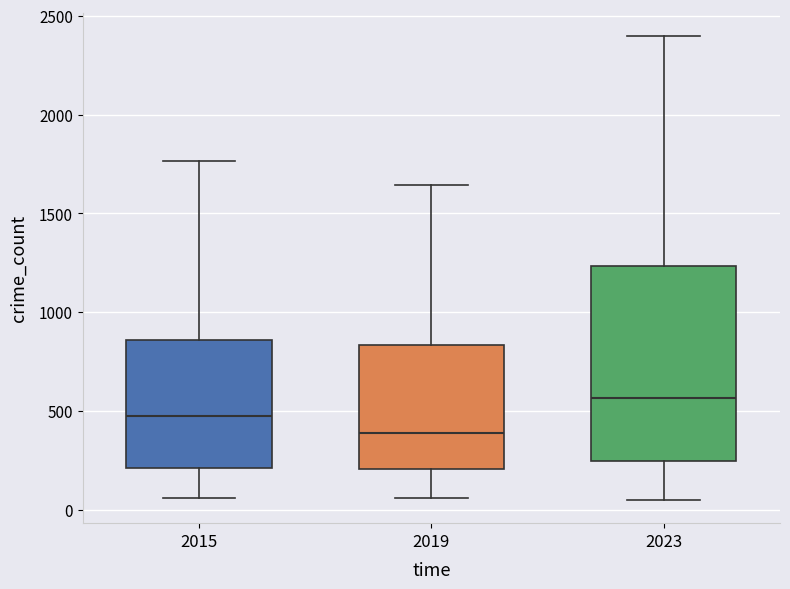

Which box's median line is the lowest?

2019